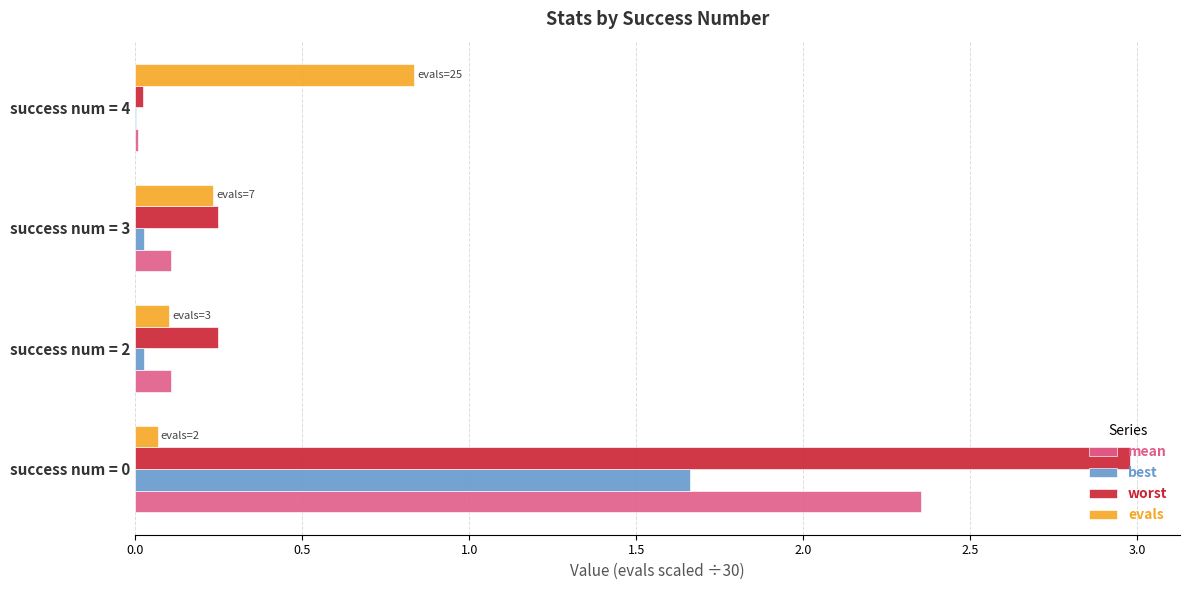

True or false: worst has a value of 0.0 at success num = 4.

True